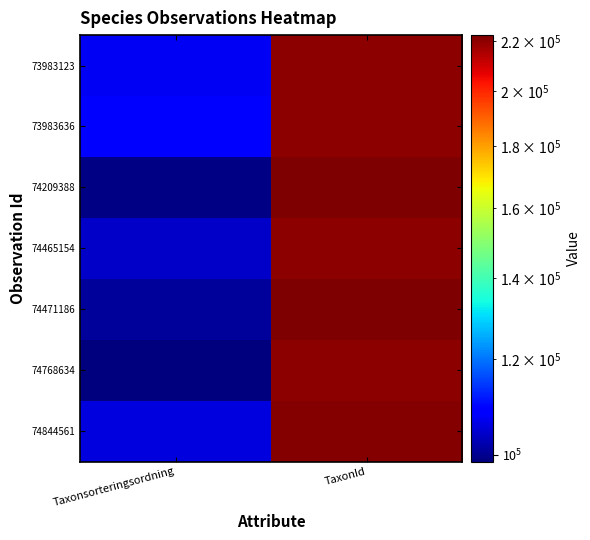

What is the spread (max minus min) of values at TaxonId?

2623